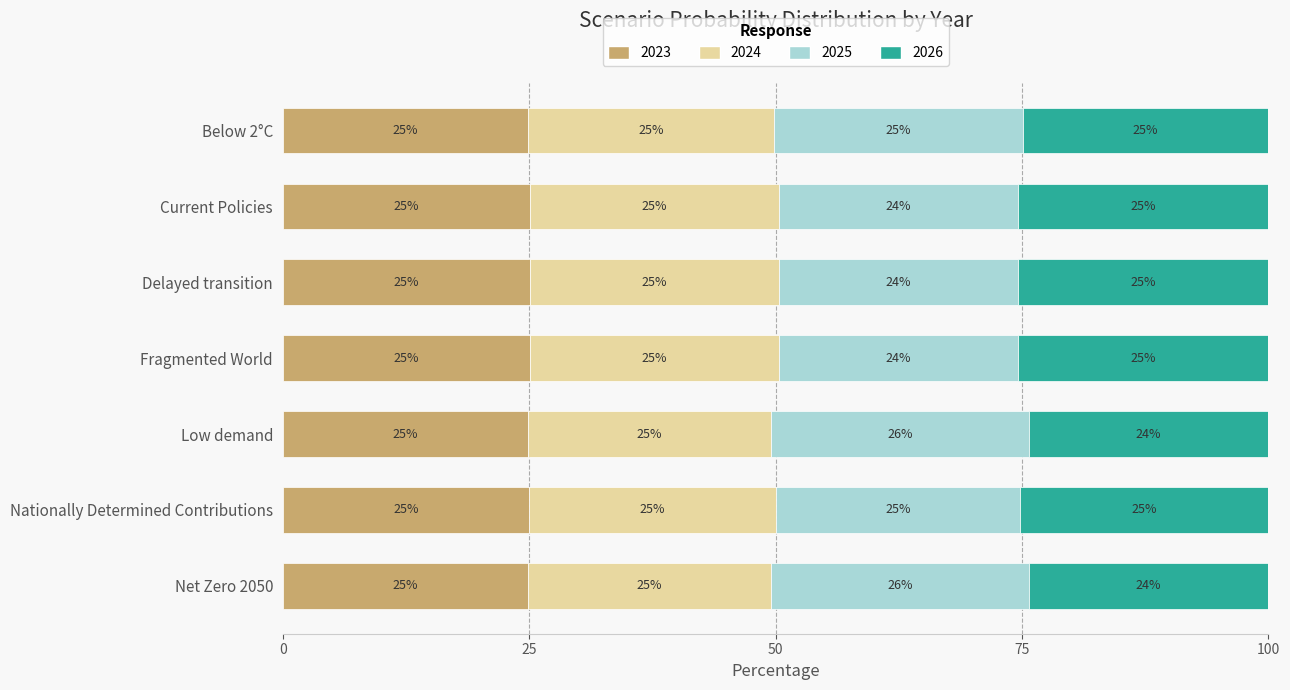

True or false: 2023 has a value of 24.9 at Net Zero 2050.

True